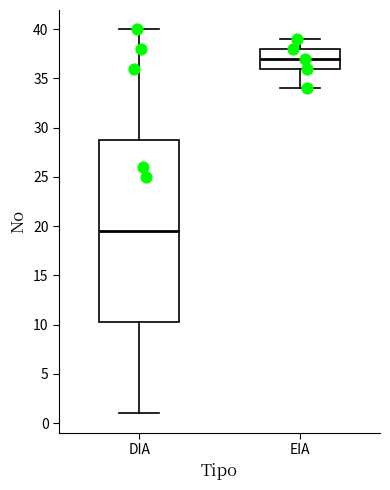

Reading left to right, transcribe this box plot: for each box, give where its median line is, the range the box spans, and where its two whiskers end, as read against the y-axis. The values are not printed on the chart, so give them approximately, as read against the axis.

DIA: median 19.5, box 10.5 to 29.0, whiskers 1.0 to 40.0
EIA: median 37.0, box 36.0 to 38.0, whiskers 34.0 to 39.0